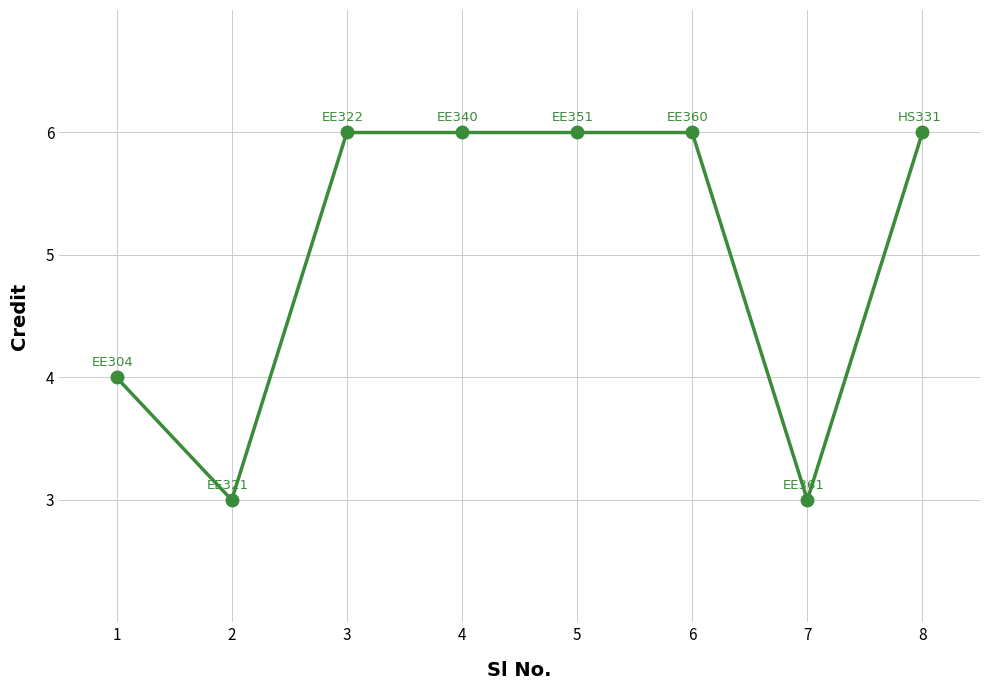

What is the value of the 1st point from the left?

4